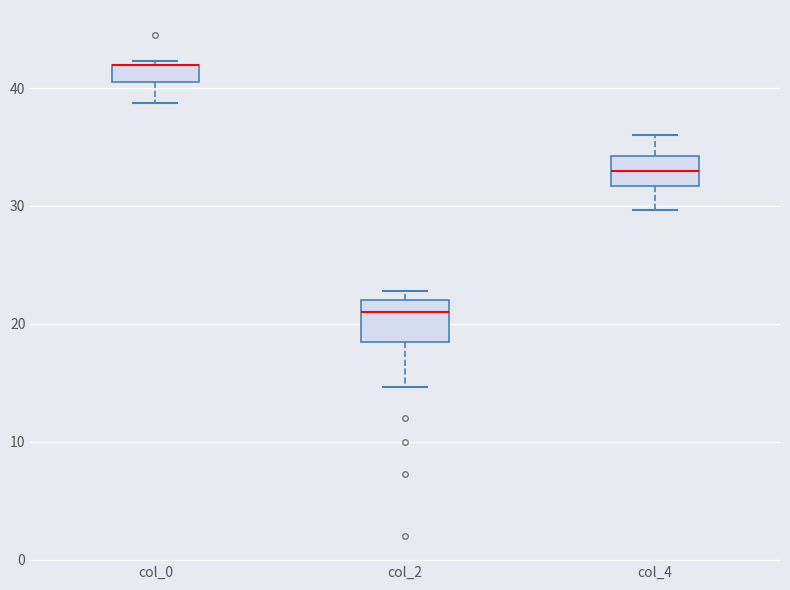

Reading left to right, transcribe this box plot: for each box, give where its median line is, the range the box spans, and where its two whiskers end, as read against the y-axis. The values are not printed on the chart, so give them approximately, as read against the axis.

col_0: median 42 (drawn on the box's upper edge), box 41 to 42, whiskers 39 to 42 (just above the box's upper edge)
col_2: median 21, box 19 to 22, whiskers 15 to 23
col_4: median 33, box 32 to 34, whiskers 30 to 36